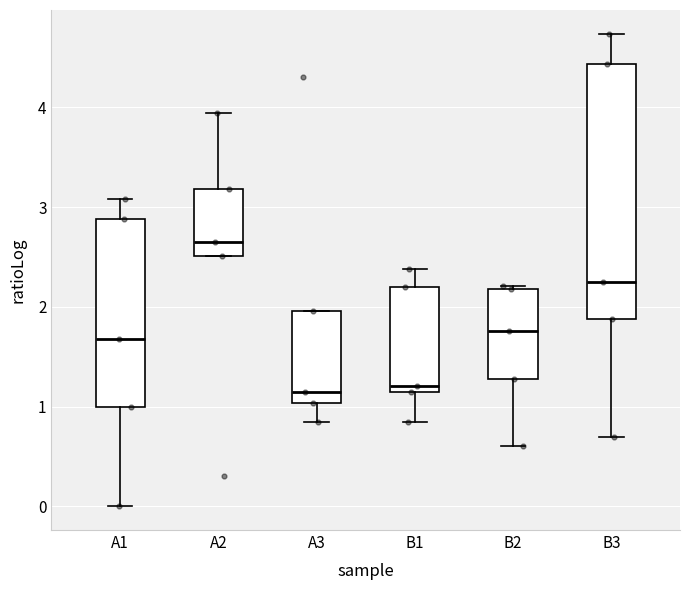

Reading left to right, read every box against the y-axis: the position of its median line, the range the box covers, and the ends of its whiskers. The values are not printed on the chart, so give them approximately, as read against the axis.

A1: median 1.7, box 1.0 to 2.9, whiskers 0.0 to 3.1
A2: median 2.7, box 2.5 to 3.2, whiskers 2.5 to 3.9
A3: median 1.1, box 1.0 to 2.0, whiskers 0.8 to 2.0
B1: median 1.2, box 1.1 to 2.2, whiskers 0.8 to 2.4
B2: median 1.8, box 1.3 to 2.2, whiskers 0.6 to 2.2
B3: median 2.3, box 1.9 to 4.4, whiskers 0.7 to 4.7